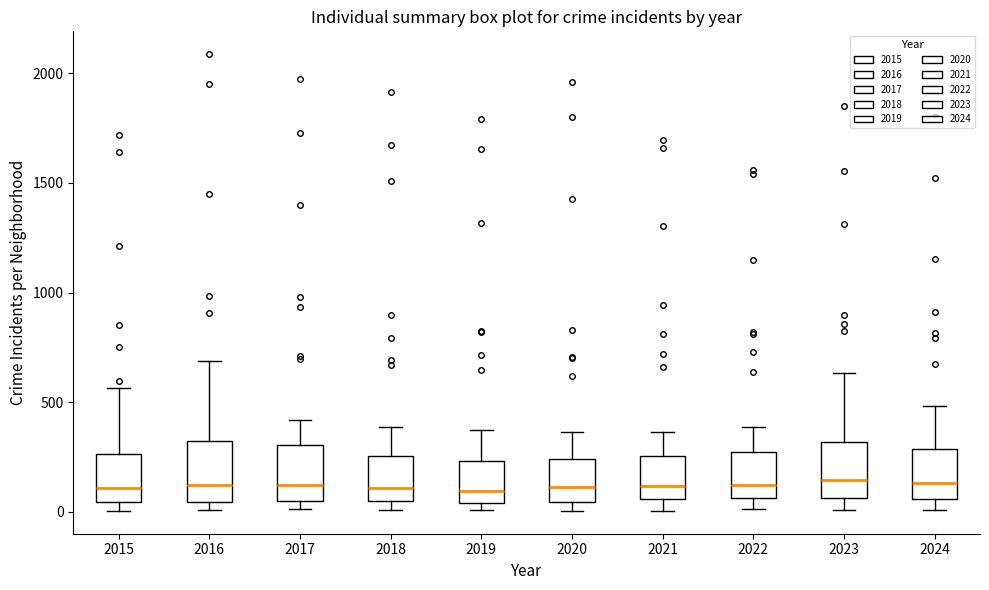

Where does the median line of the box at x = 2023 sit on the y-axis? The values are not printed on the chart, so give them approximately, as read against the axis.

150